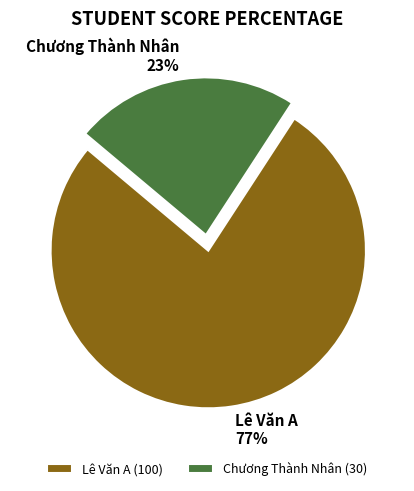

Do Lê Văn A and Chương Thành Nhân together represent more than half of the pie?

Yes